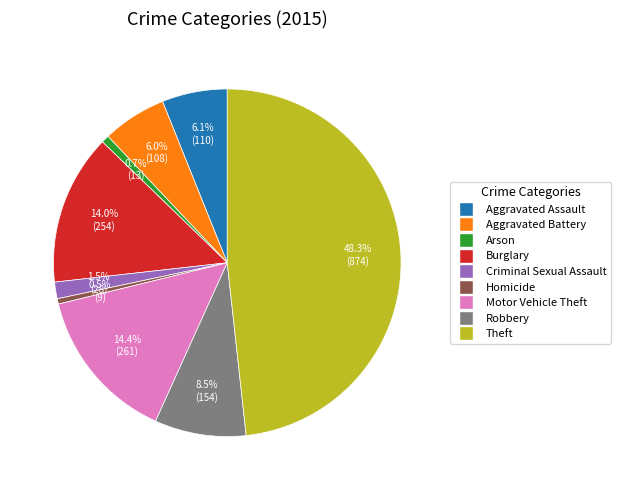

How many segments does this pie chart have?

9